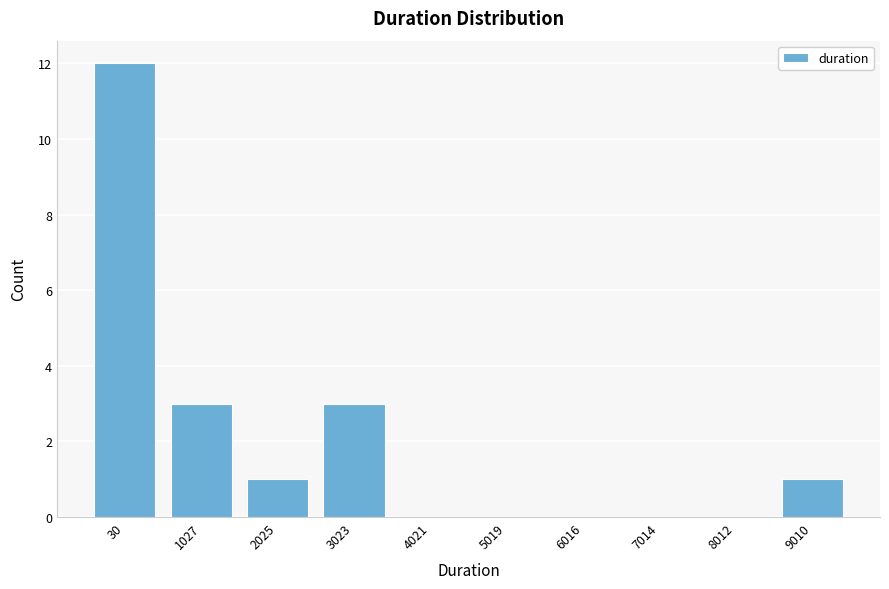

Reading left to right, what are all the values shown in this chart?

30=12	1027=3	2025=1	3023=3	4021=0	5019=0	6016=0	7014=0	8012=0	9010=1